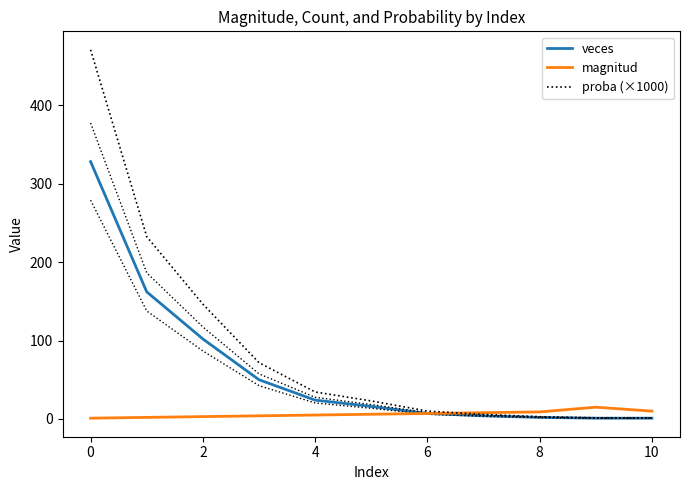

Reading right to left, transcribe all the data shown in this chart.

veces: 1.0	1.0	2.0	4.0	7.0	16.0	24.0	50.0	102.0	162.0	328.0
magnitud: 10.0	15.0	9.0	8.0	7.0	6.0	5.0	4.0	3.0	2.0	1.0
proba (×1000): 1.4	1.4	2.9	5.7	10.0	23.0	34.4	71.7	146.3	232.4	470.6